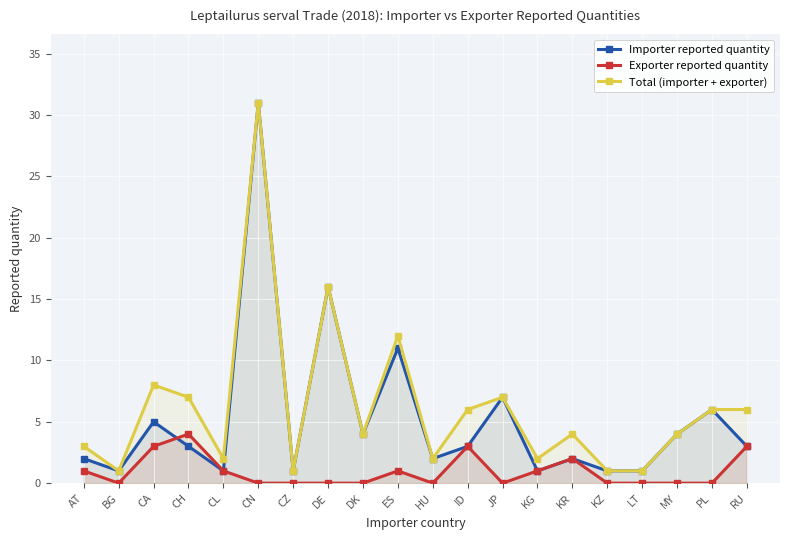

True or false: Total (importer + exporter) has a value of 10 at ID.

False